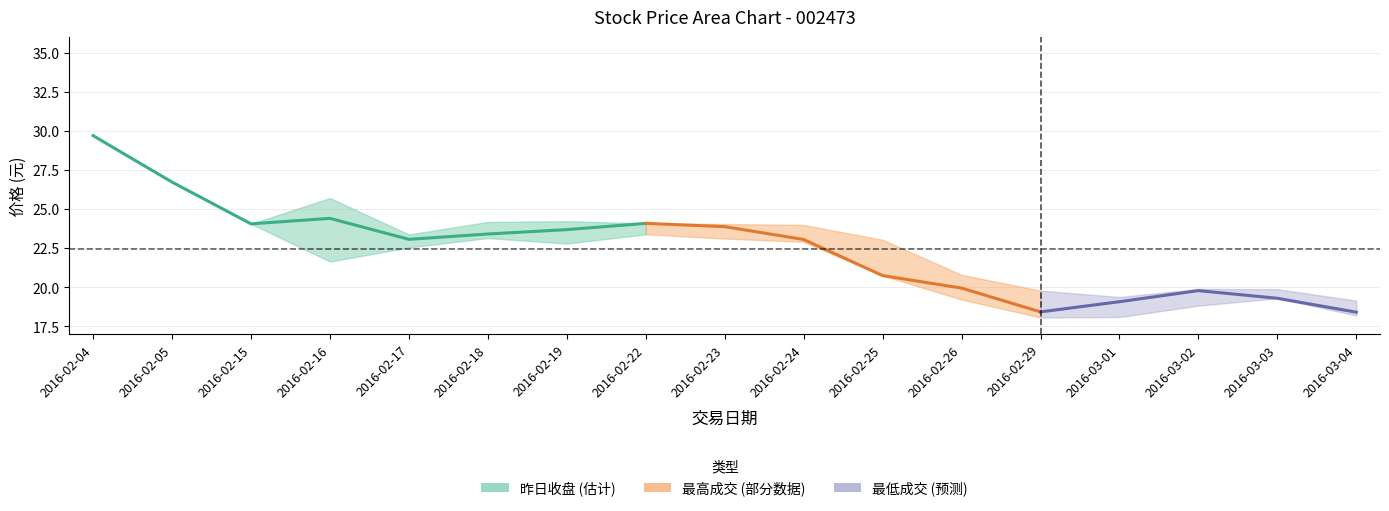

What is the difference between the highest and lowest values at 2016-02-24?

1.1